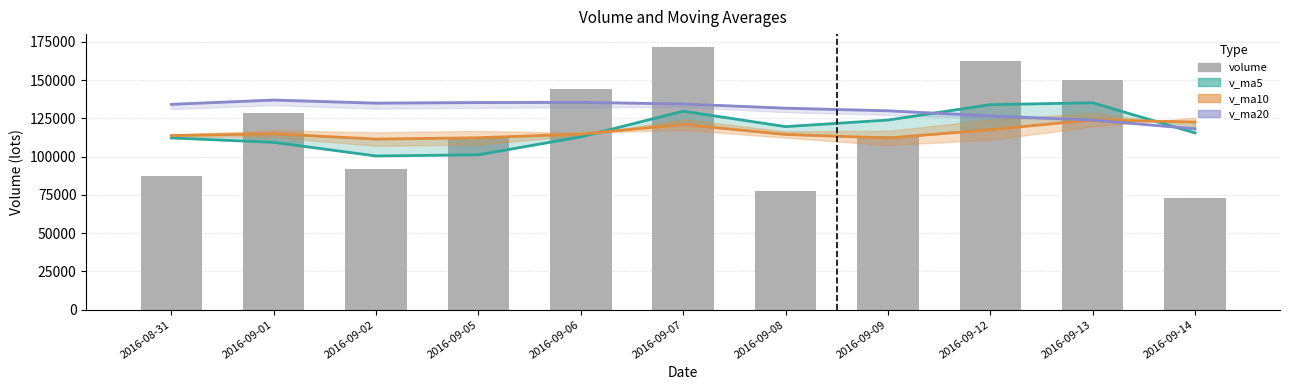

Between 2016-08-31 and 2016-09-07, which is larger?

2016-09-07